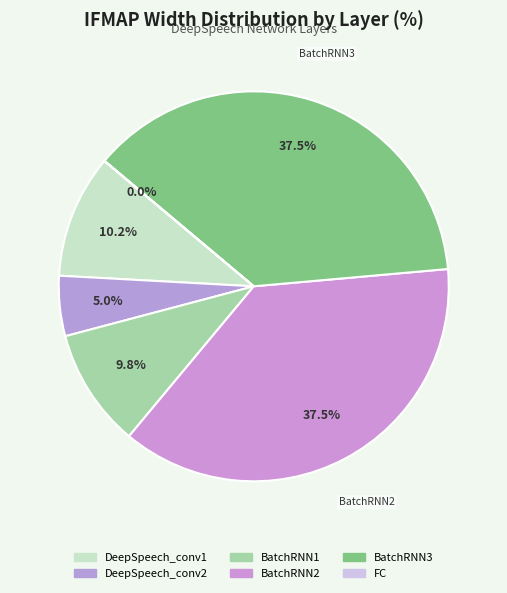

What percentage is NOT represented by BatchRNN2?

62.5%